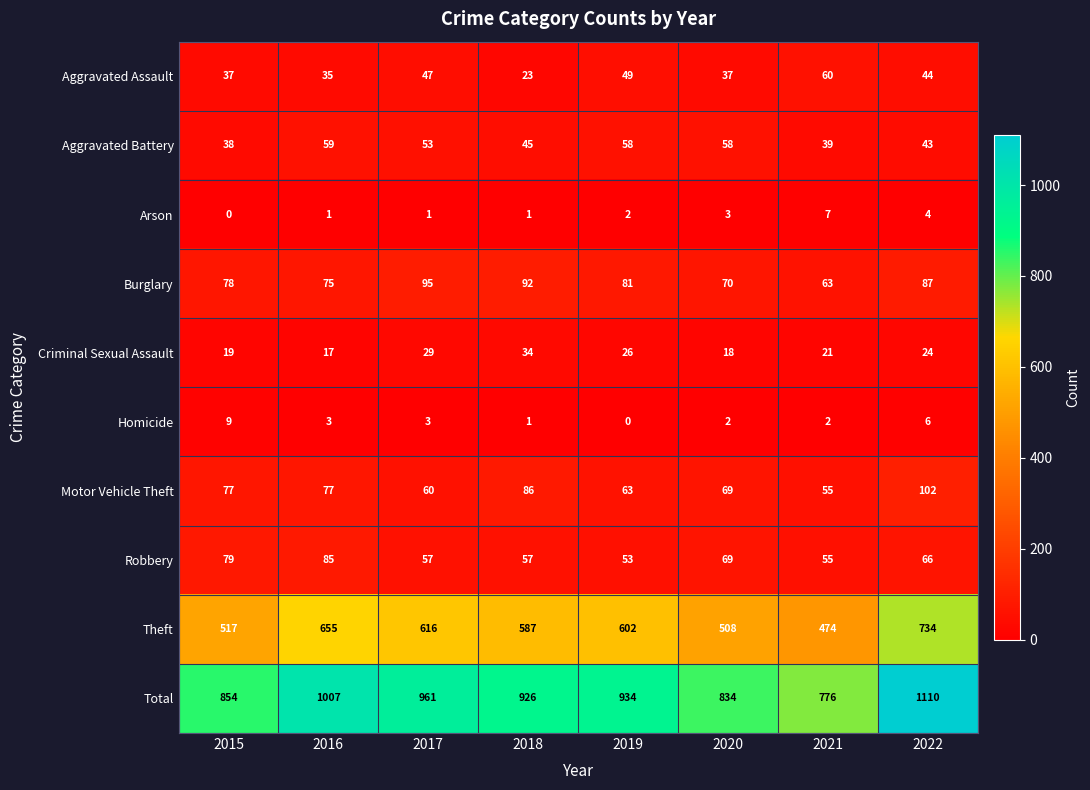

What is the greatest value displayed?

1110